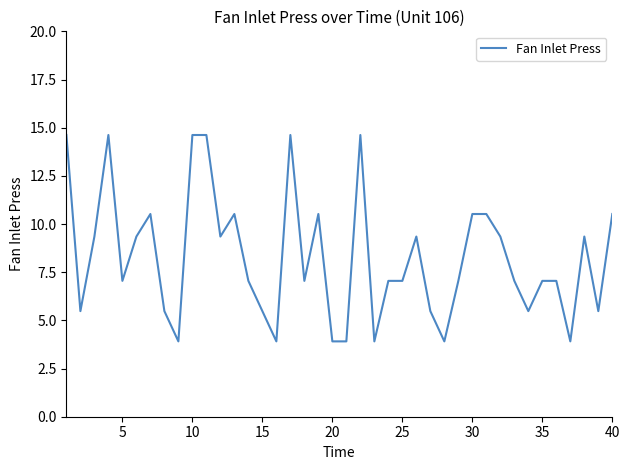

What is the minimum value shown in the chart?

3.9